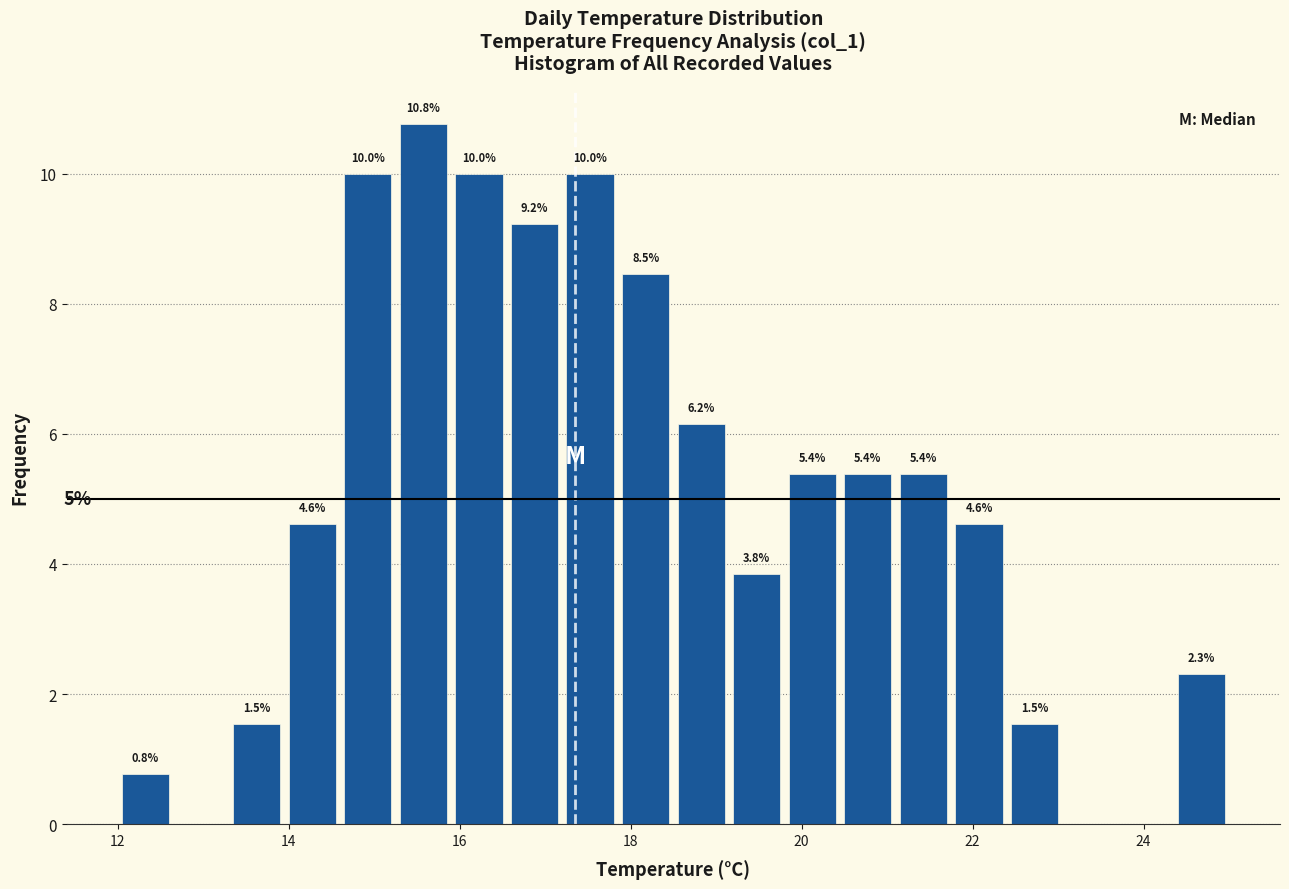

Around what value on the x-axis is the tallest bar? Give the approximate position of its centre, as read against the axis.

15.6